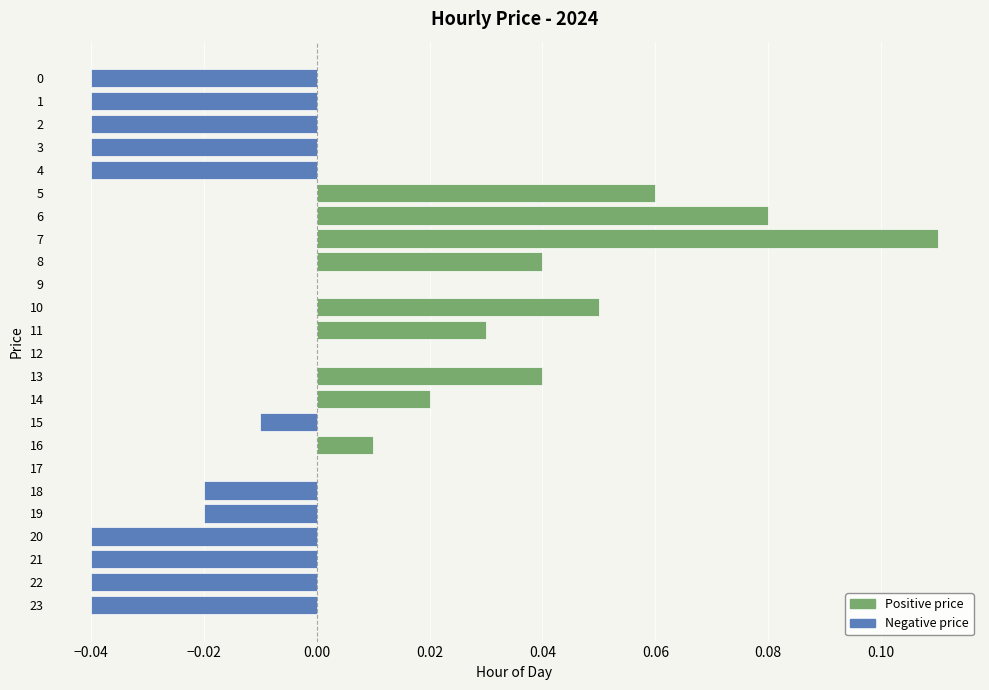

Is it true that the value at 20 is -0.0?

True